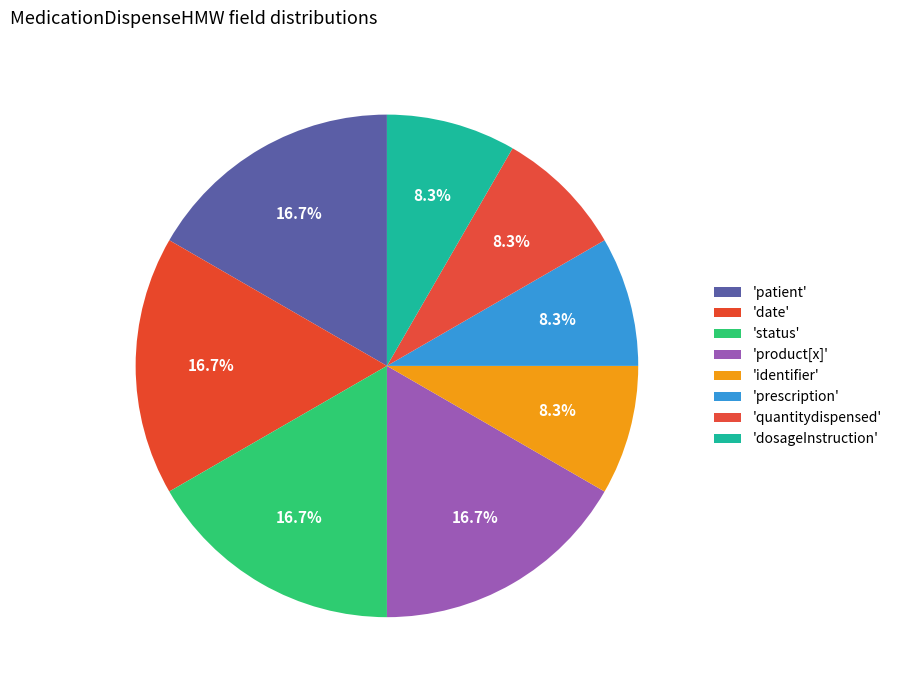

How many segments does this pie chart have?

8